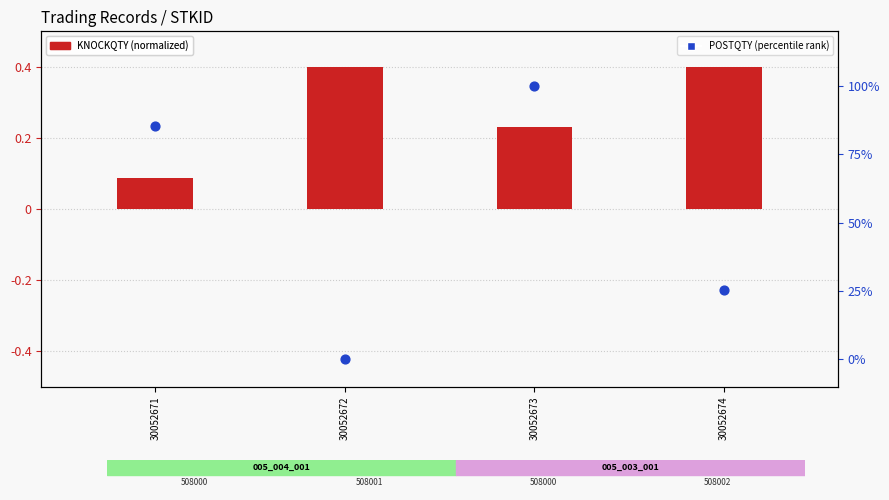

Which series has the largest Y range (max minus min)?

POSTQTY (percentile rank)